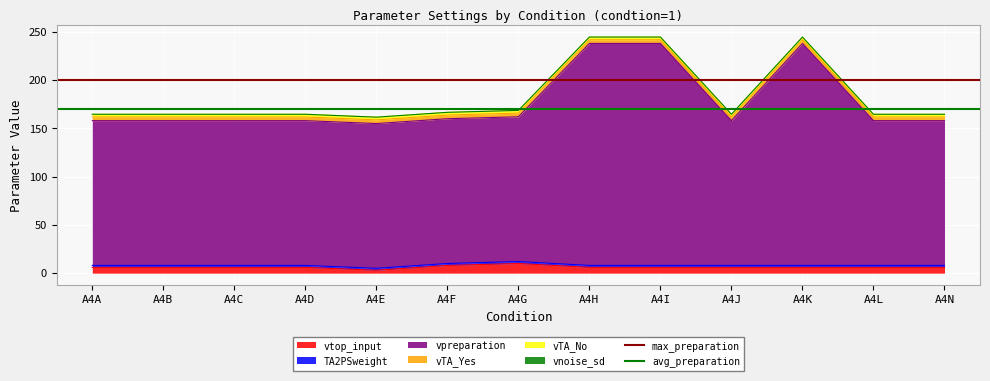

What is the approximate value of avg_preparation at A4A?

170